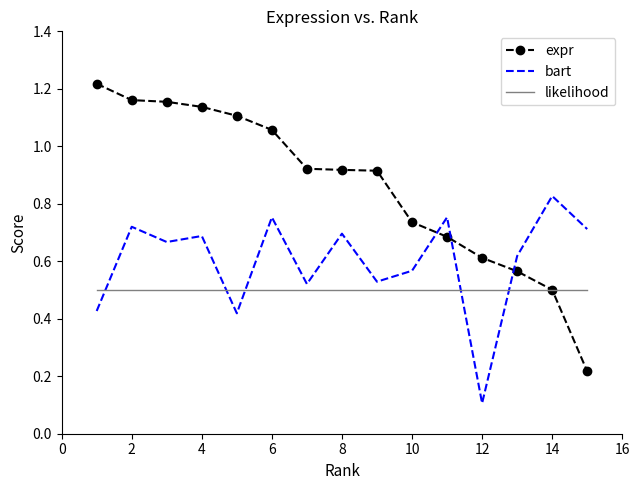

Which series ends up on top after the final intersection of likelihood and bart?

bart